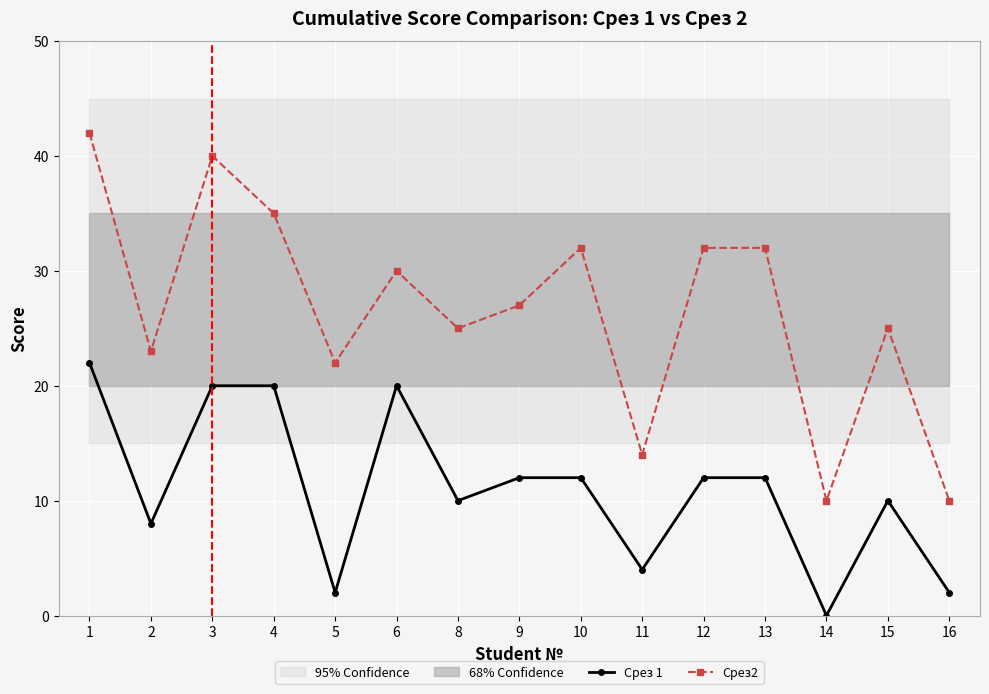

True or false: Срез 1 and Срез2 cross at least once.

False